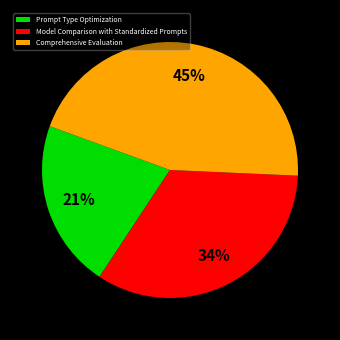

Do Model Comparison with Standardized Prompts and Prompt Type Optimization together represent more than half of the pie?

Yes